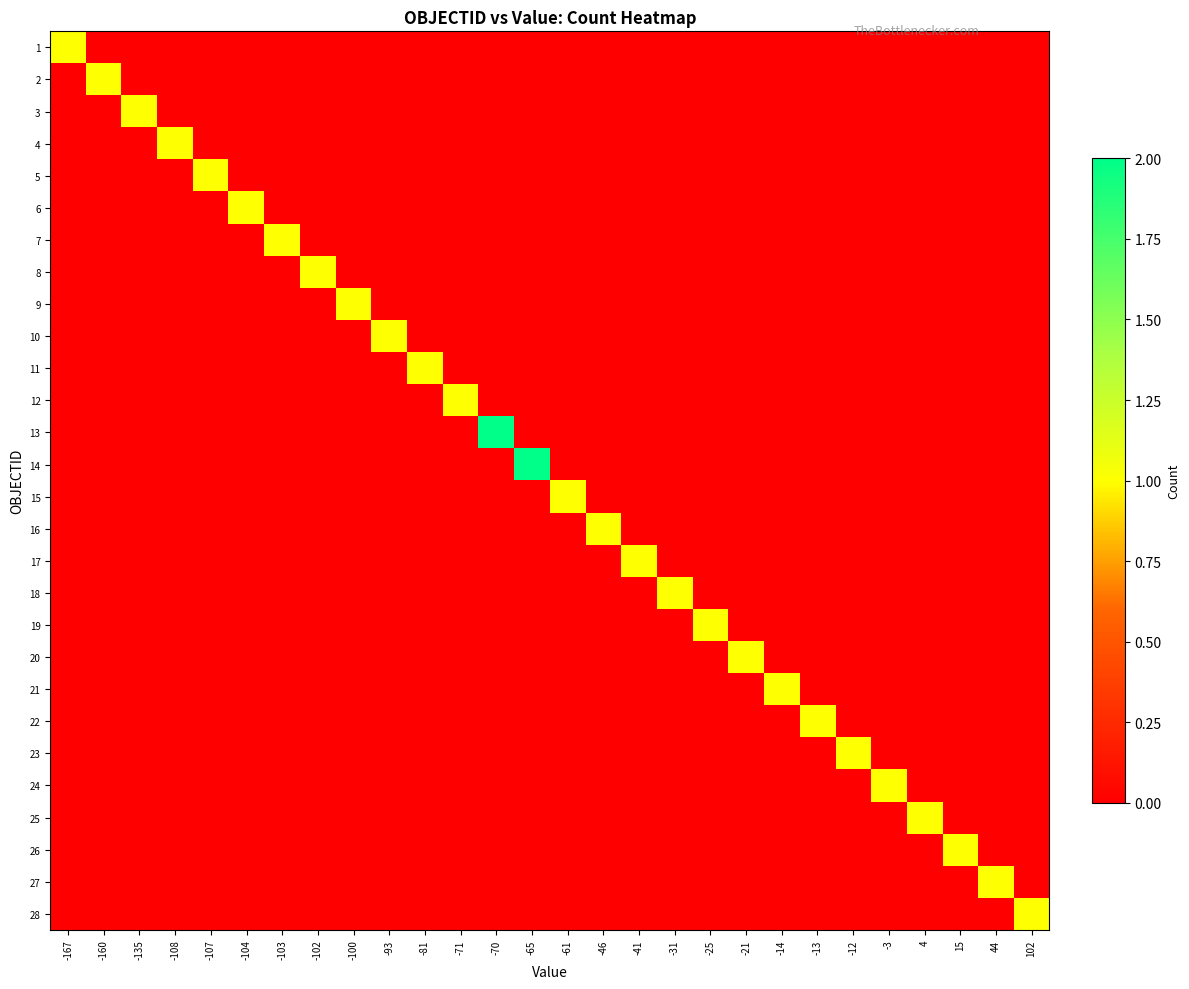

Which category has the lowest value across all series?

-160